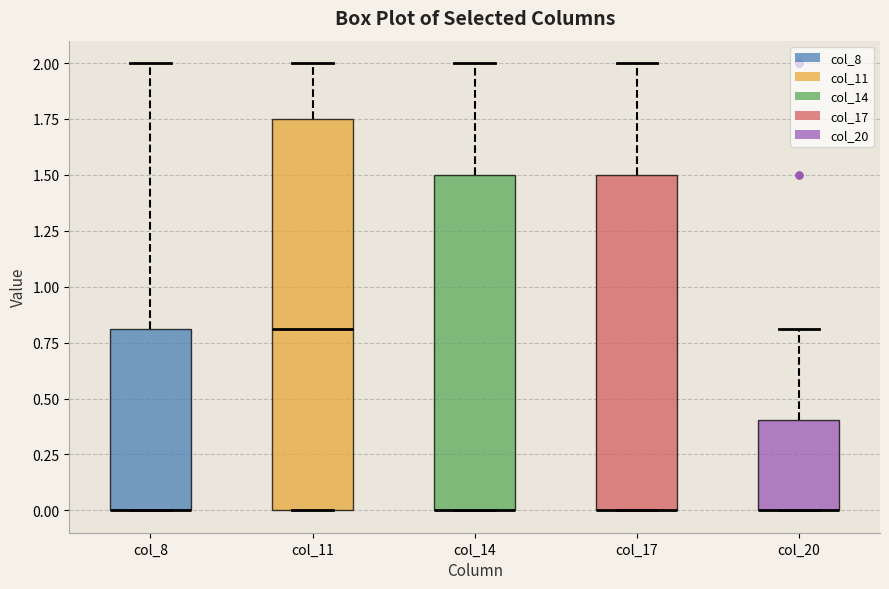

Reading left to right, transcribe this box plot: for each box, give where its median line is, the range the box spans, and where its two whiskers end, as read against the y-axis. The values are not printed on the chart, so give them approximately, as read against the axis.

col_8: median 0.00 (drawn on the box's lower edge), box 0.00 to 0.80, whiskers 0.00 to 2.00
col_11: median 0.80, box 0.00 to 1.75, whiskers 0.00 to 2.00
col_14: median 0.00 (drawn on the box's lower edge), box 0.00 to 1.50, whiskers 0.00 to 2.00
col_17: median 0.00 (drawn on the box's lower edge), box 0.00 to 1.50, whiskers 0.00 to 2.00
col_20: median 0.00 (drawn on the box's lower edge), box 0.00 to 0.40, whiskers 0.00 to 0.80